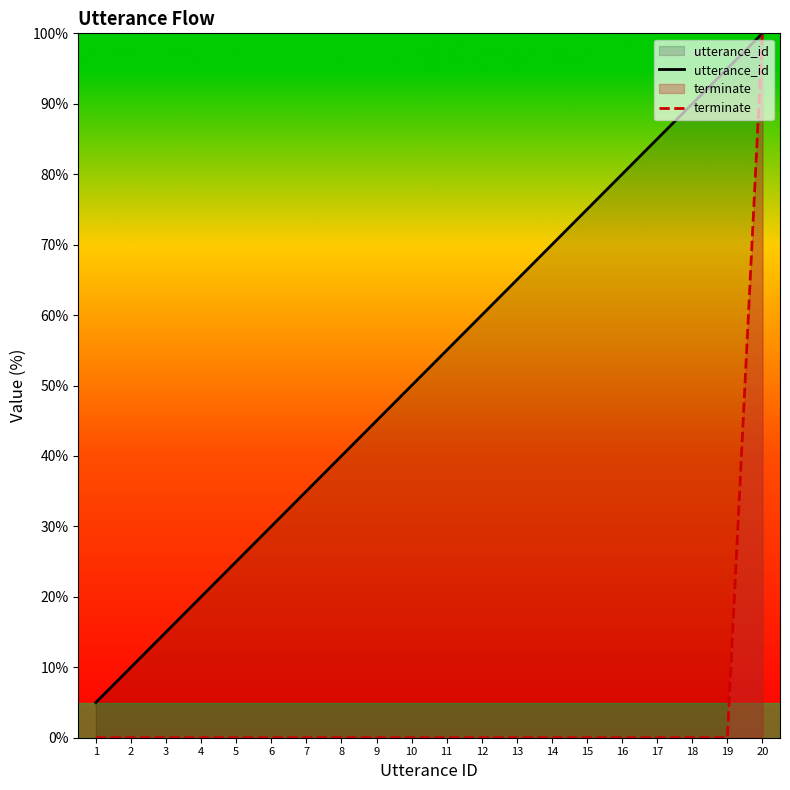

What is the total value across all series at 16?

80.0